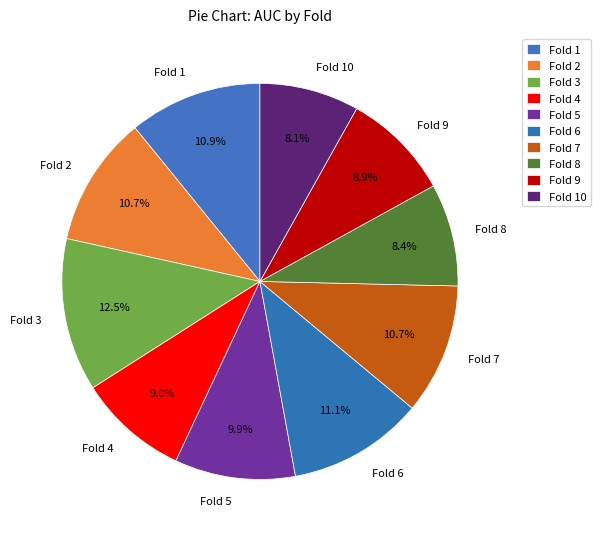

Which slice is the largest?

Fold 3